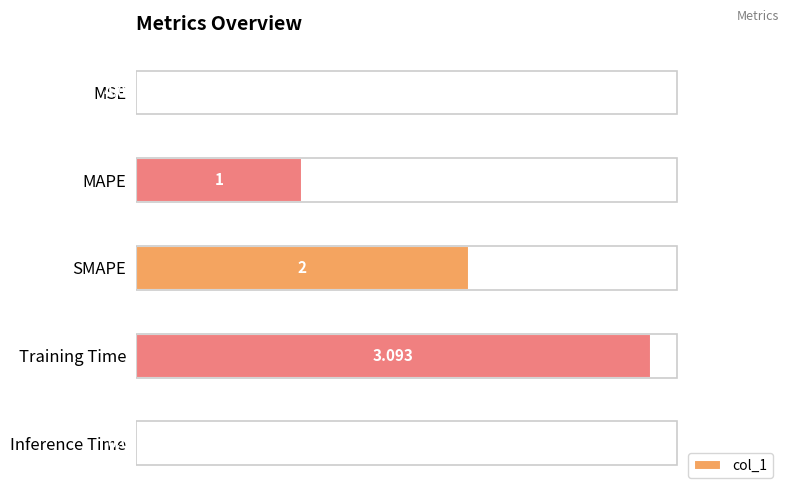

Which label corresponds to the largest value in the chart?

Training Time